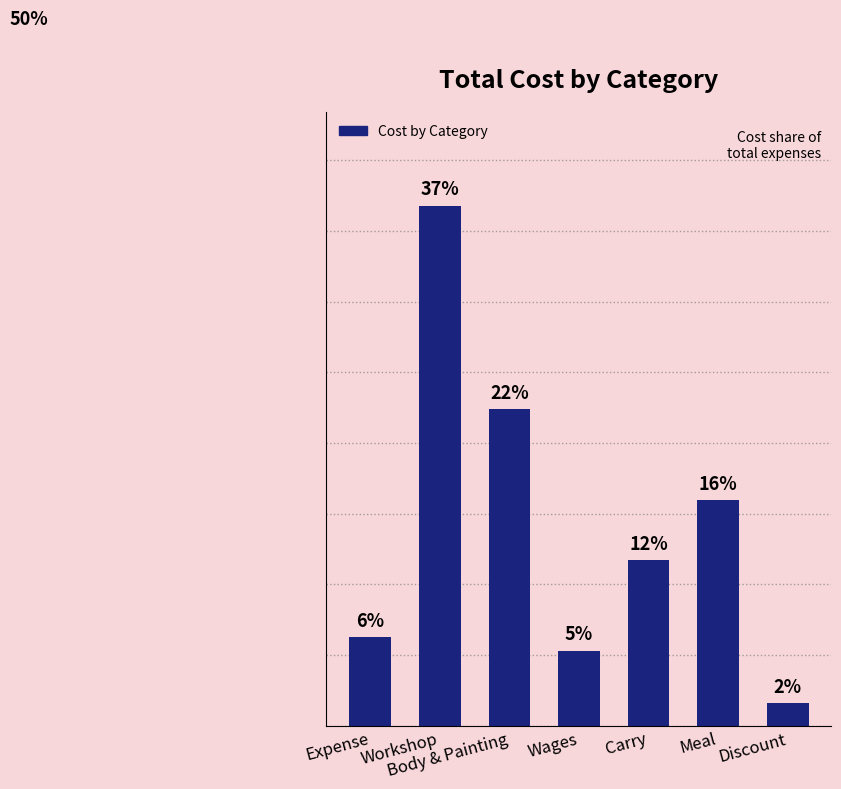

Are the bars horizontal?

No